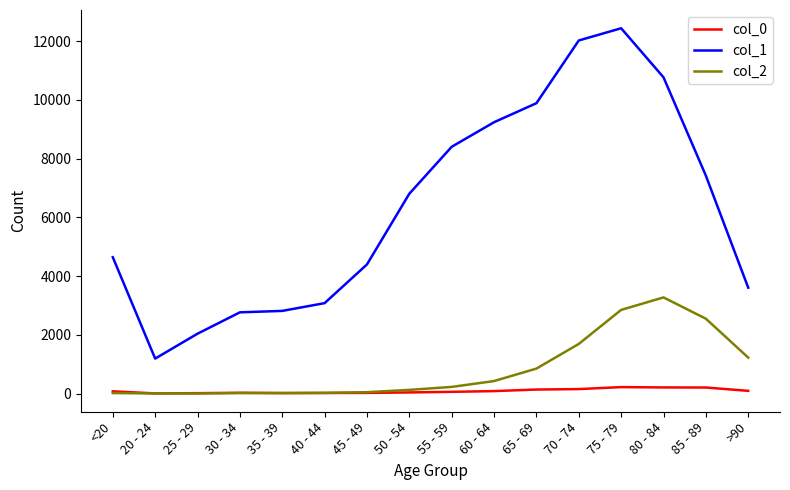

What is the difference between the maximum and minimum values in the col_0 series?

215